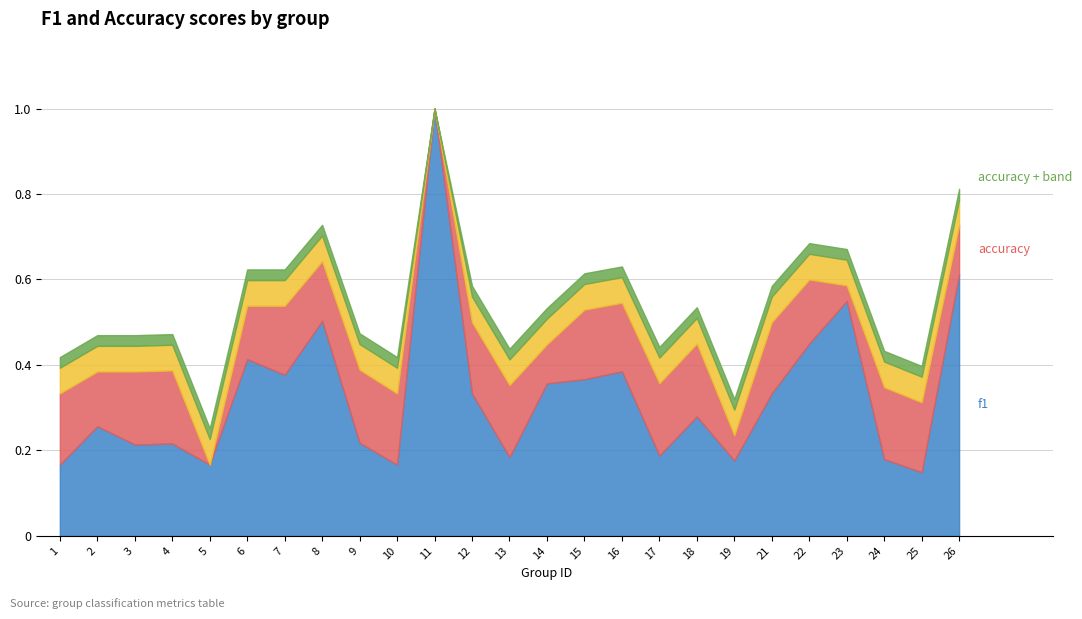

Reading left to right, extract all data points from this chart.

f1: 0.2	0.3	0.2	0.2	0.2	0.4	0.4	0.5	0.2	0.2	1.0	0.3	0.2	0.4	0.4	0.4	0.2	0.3	0.2	0.3	0.5	0.5	0.2	0.1	0.6
accuracy: 0.3	0.4	0.4	0.4	0.2	0.5	0.5	0.6	0.4	0.3	1.0	0.5	0.4	0.4	0.5	0.5	0.4	0.5	0.2	0.5	0.6	0.6	0.3	0.3	0.7